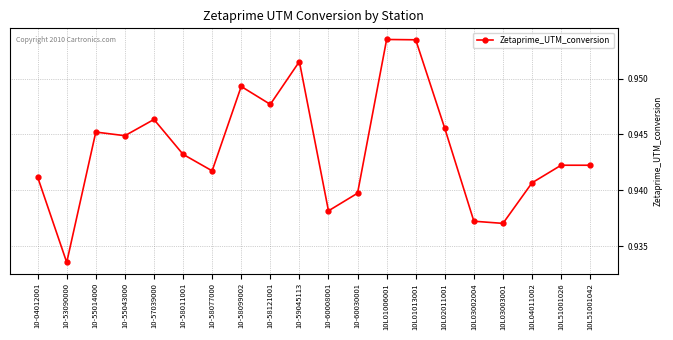

The chart shows a value of 0.2 at 10-60008001. True or false?

False